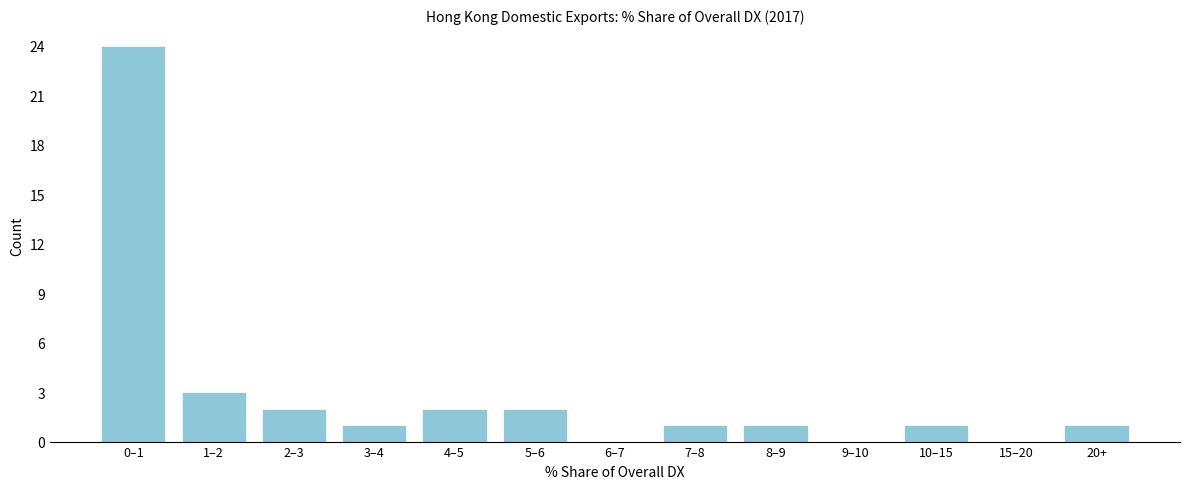

Reading right to left, extract all data points from this chart.

20+=1	15–20=0	10–15=1	9–10=0	8–9=1	7–8=1	6–7=0	5–6=2	4–5=2	3–4=1	2–3=2	1–2=3	0–1=24